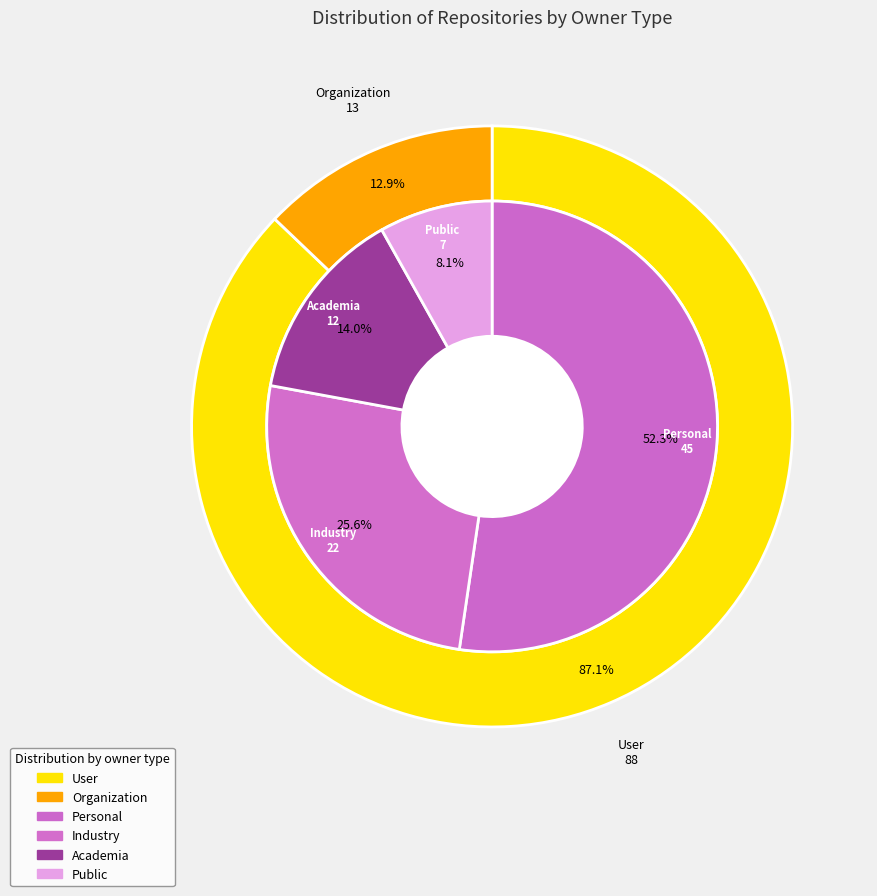

Approximately how many times larger is the value at Public compared to Organization?

0.5